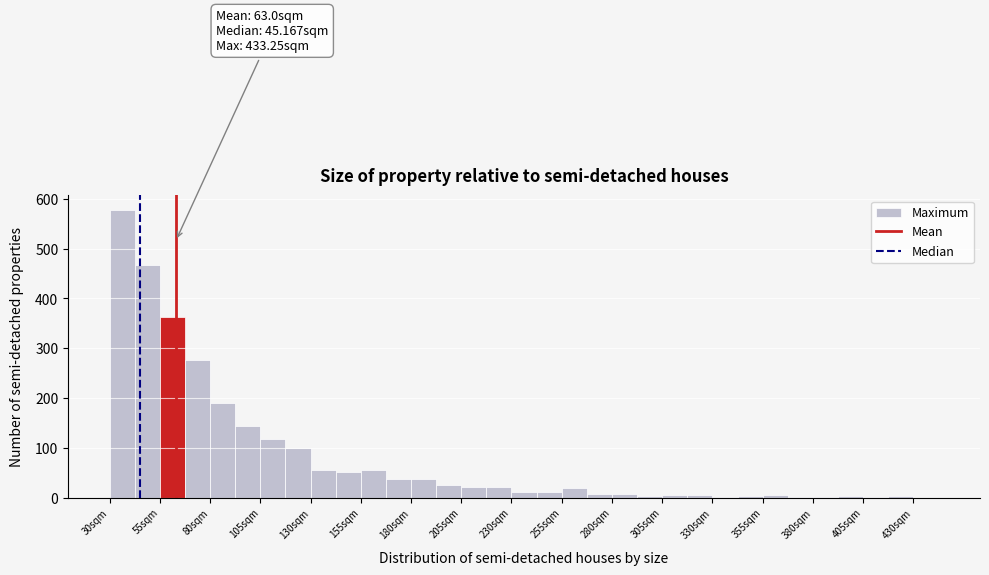

Around what value on the x-axis is the tallest bar? Give the approximate position of its centre, as read against the axis.

35